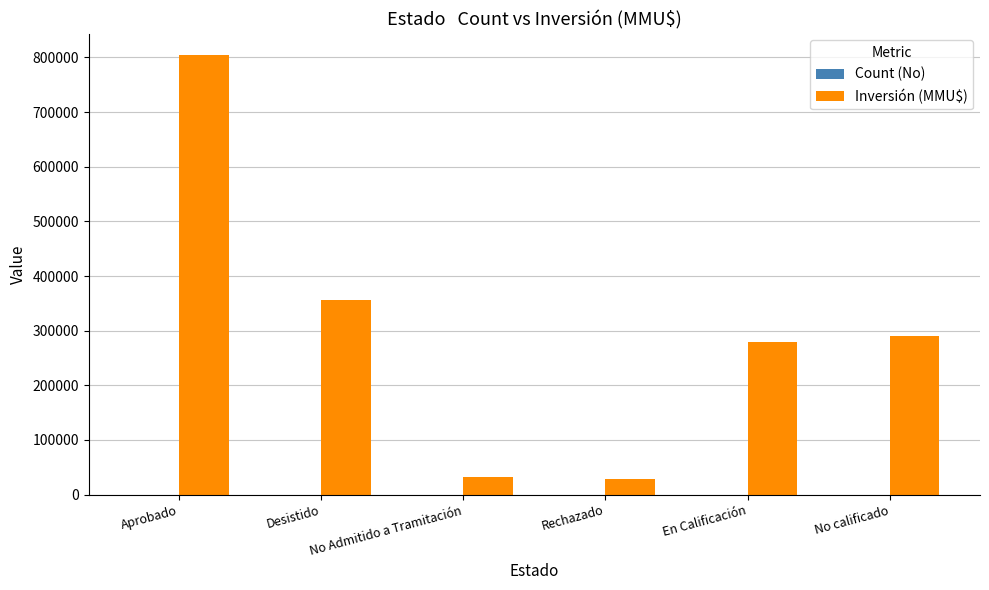

What is the maximum value shown in the chart?

803650